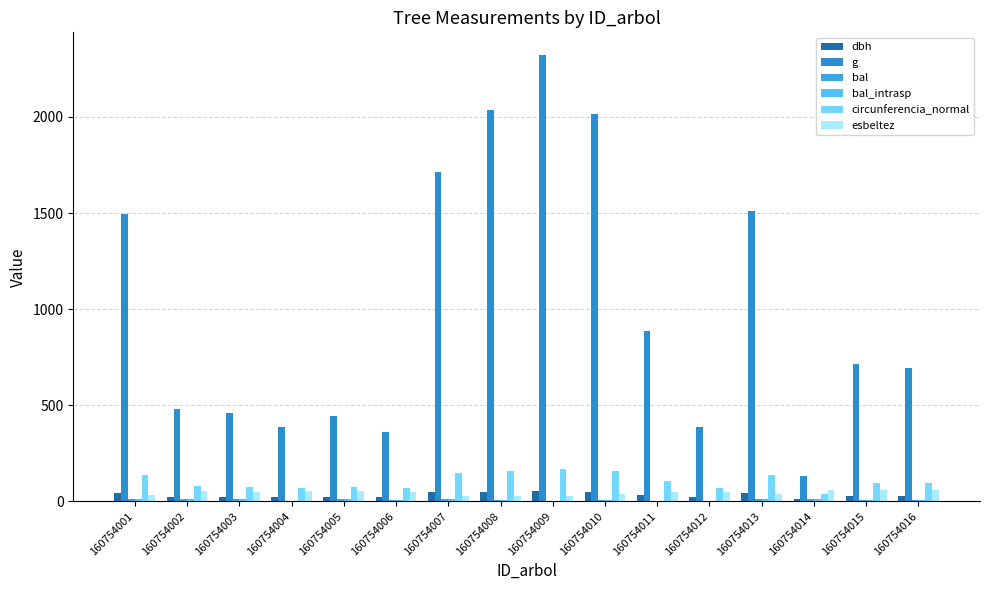

What is the value of the bal bar at the 9th from the left?

3.7